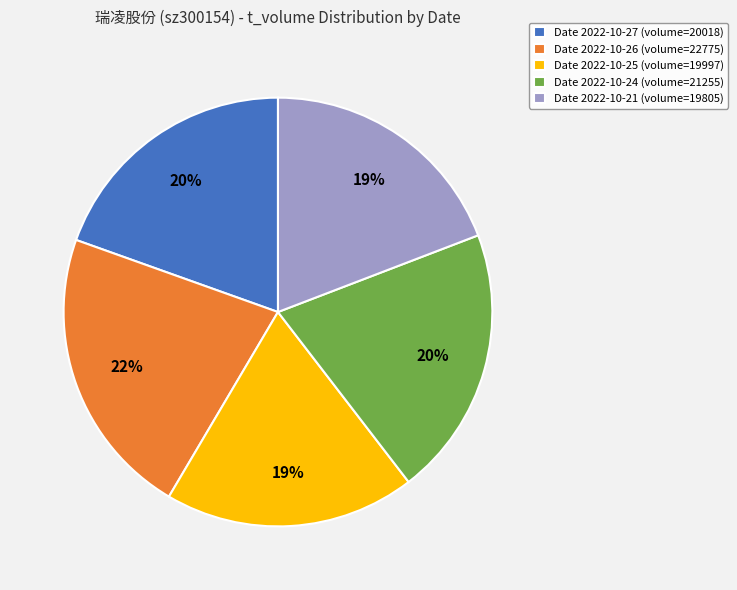

What is the largest slice in the pie chart?

Date 2022-10-26 (volume=22775)